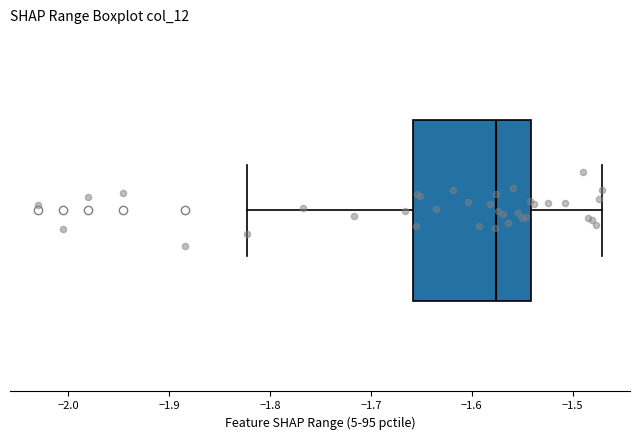

Where does the median line of the box sit on the x-axis? The values are not printed on the chart, so give them approximately, as read against the axis.

-1.58